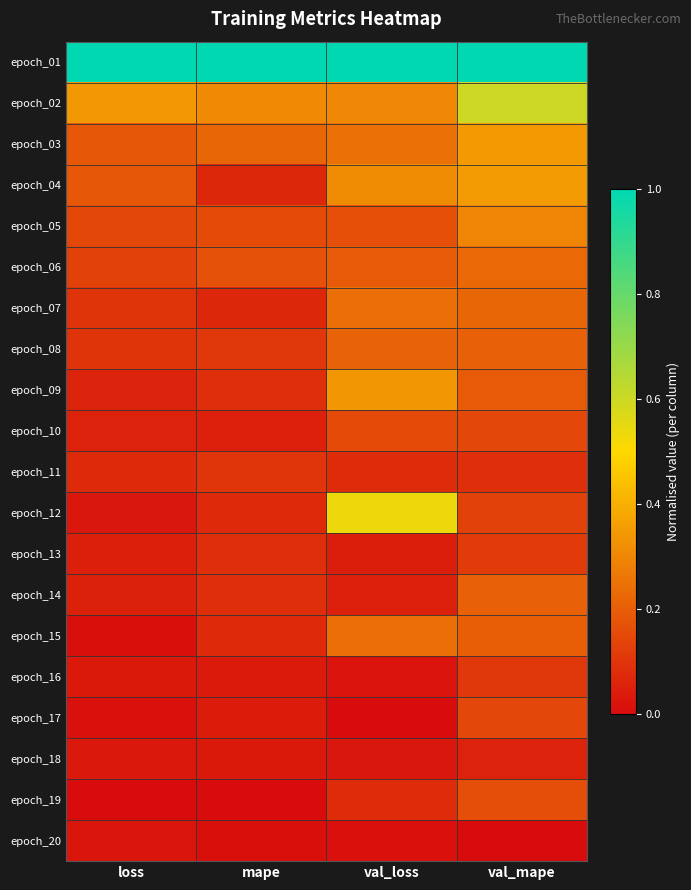

Which series has the largest total across all categories?

epoch_01